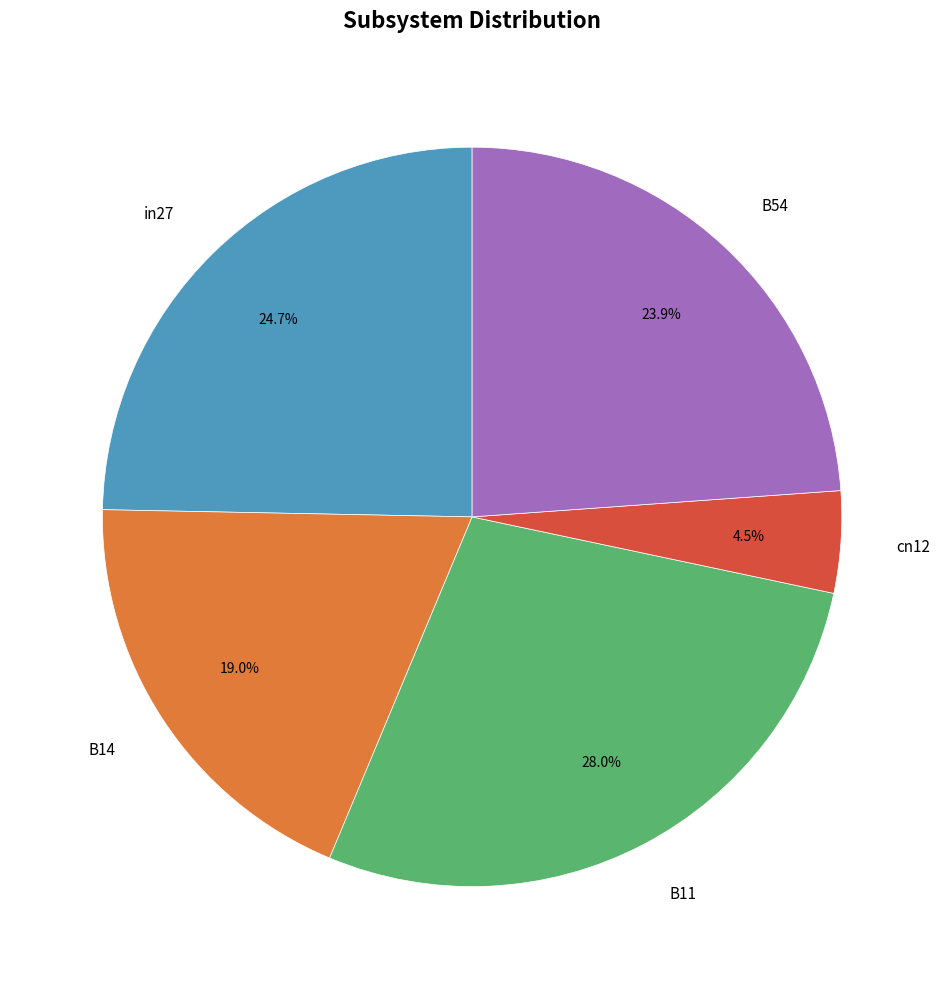

Which category has the biggest portion of the pie?

B11